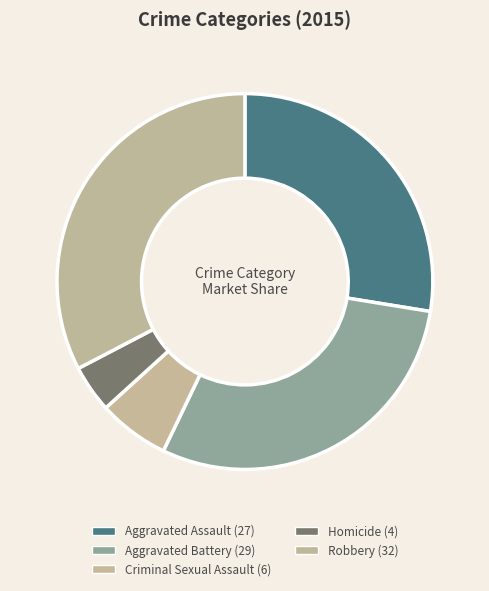

What is the change in value from Aggravated Battery to Homicide?

-25